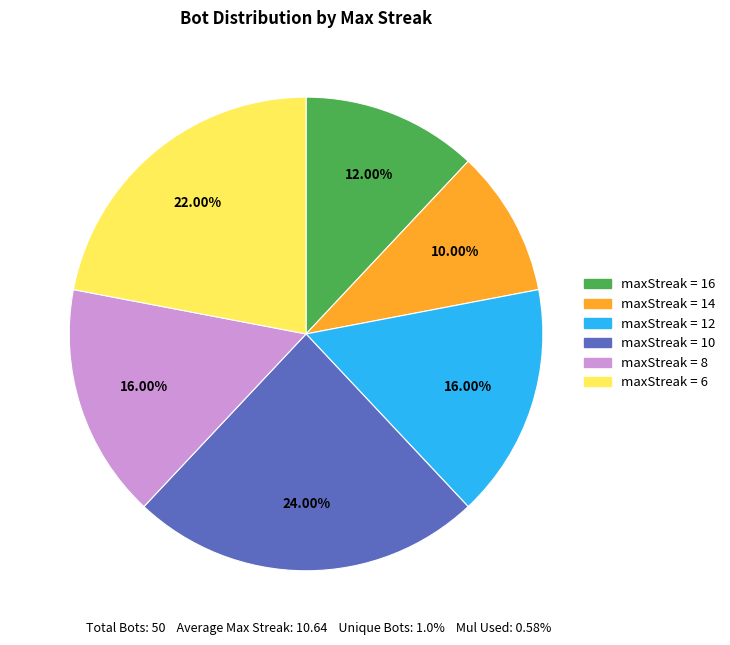

Is there any slice that represents more than half of the pie?

No